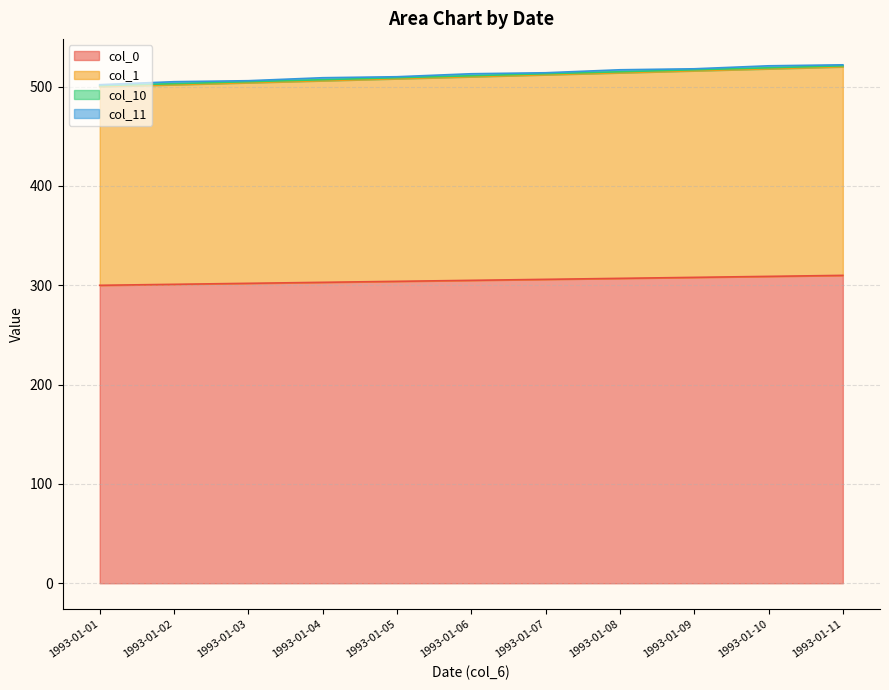

Which series changed the most between 1993-01-08 and 1993-01-10?

col_1